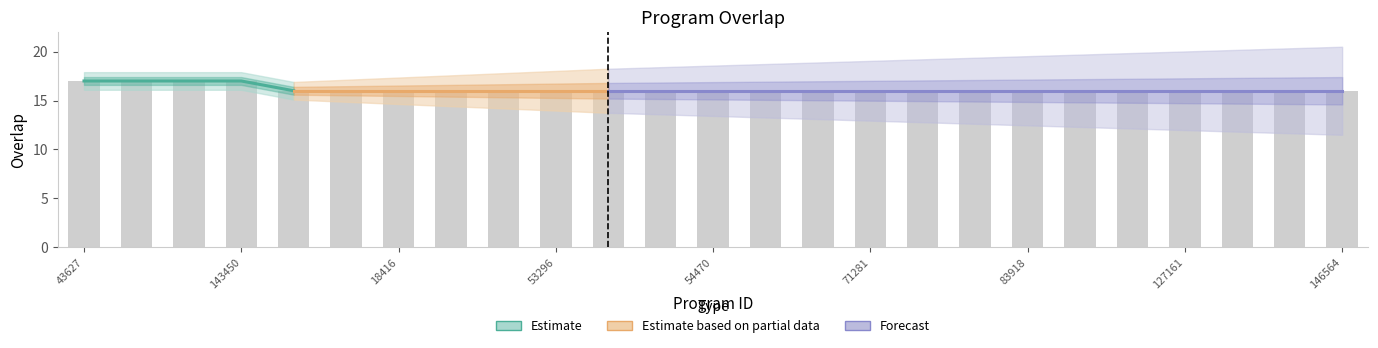

Reading left to right, what are all the values shown in this chart?

43627=17	43629=17	114003=17	143450=17	2659=16	3440=16	18416=16	32509=16	44271=16	53296=16	53309=16	54107=16	54470=16	63647=16	66842=16	71281=16	72513=16	82245=16	83918=16	109444=16	126778=16	127161=16	127334=16	135989=16	146564=16